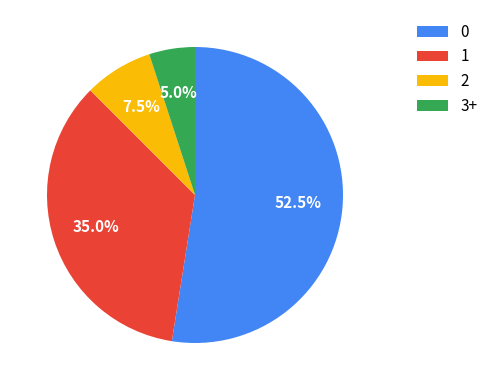

What percentage do 0 and 2 together represent?

60.0%